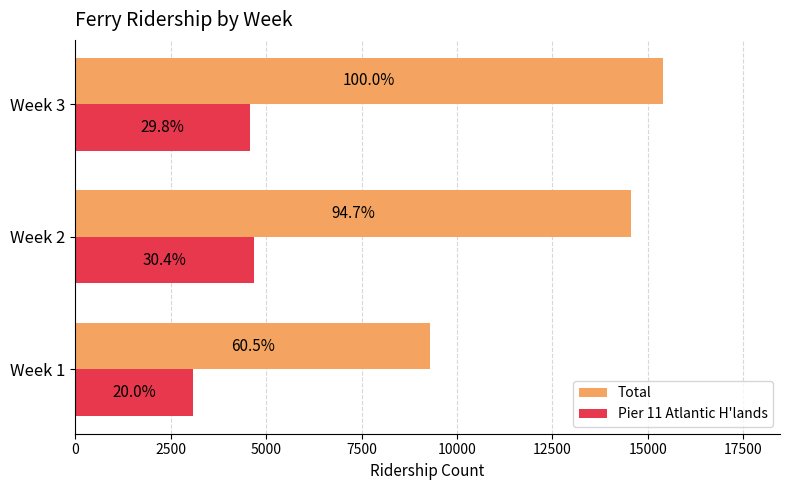

Reading right to left, what are all the values shown in this chart?

Total: 15382	14560	9302
Pier 11 Atlantic H'lands: 4581	4683	3080